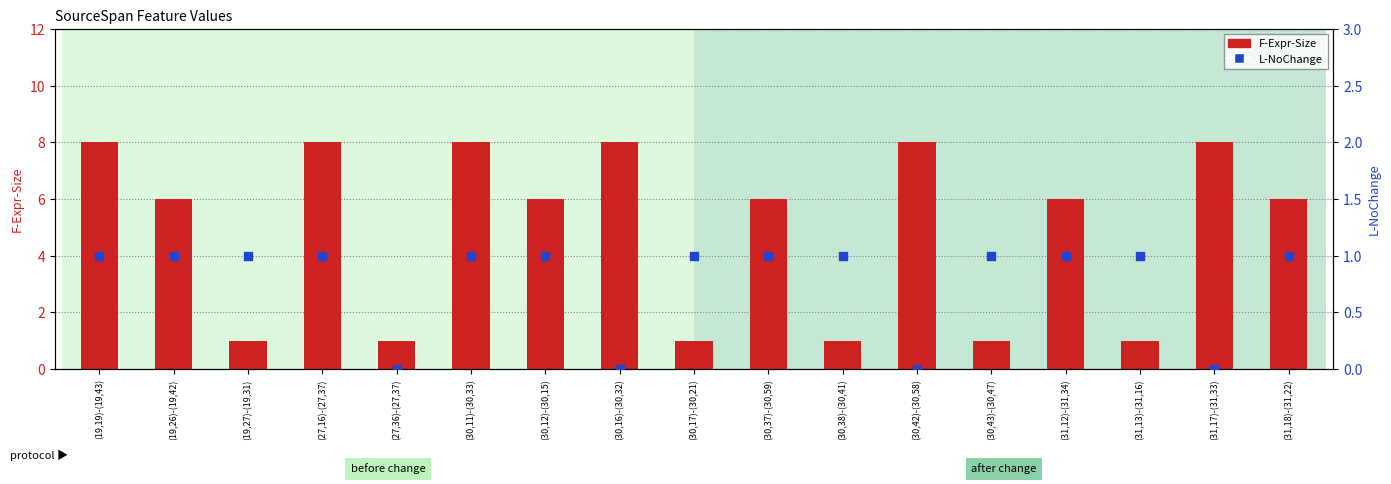

Which series has the largest total across all categories?

F-Expr-Size